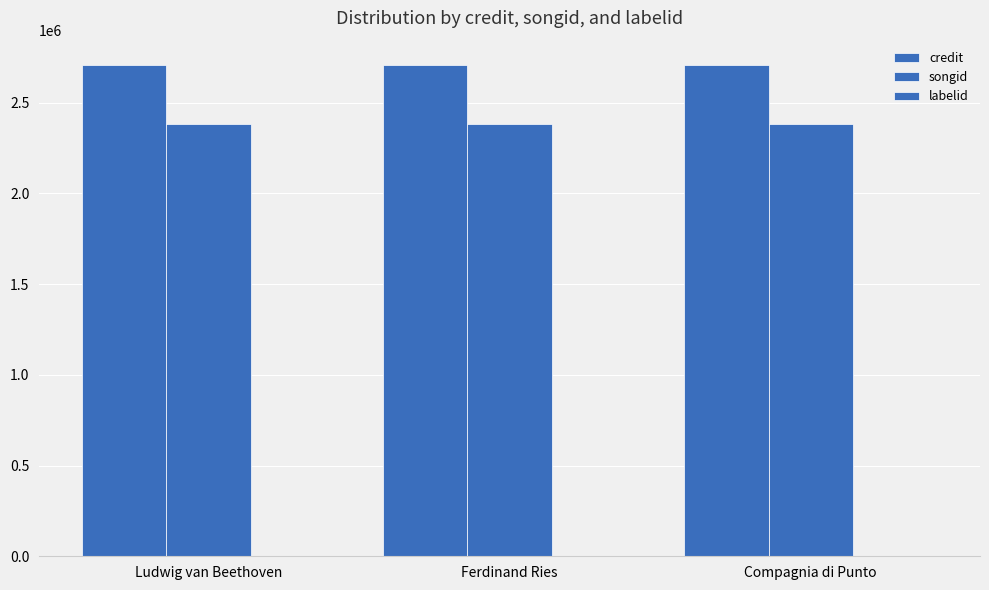

How many data points does each series have?

3